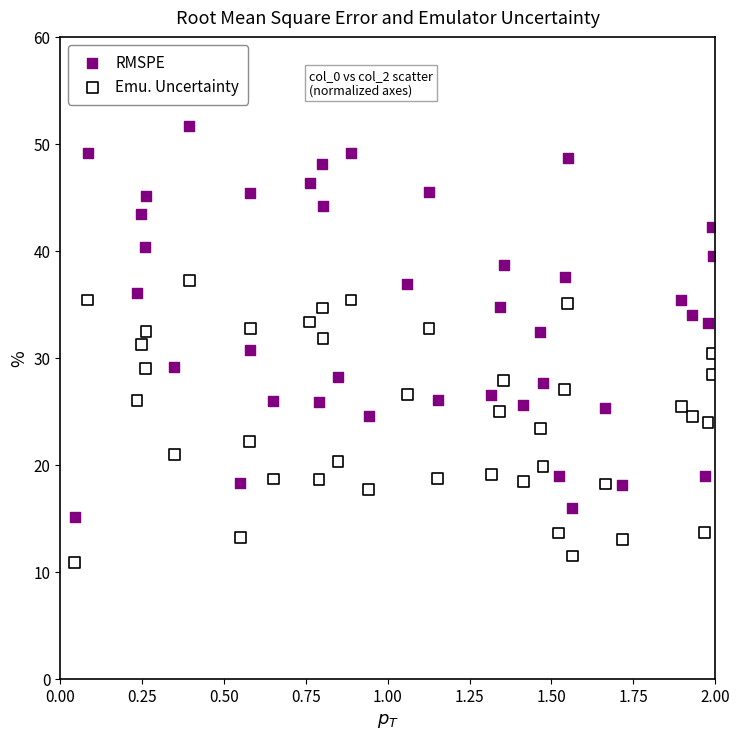

Which series contains the lowest Y value?

Emu. Uncertainty